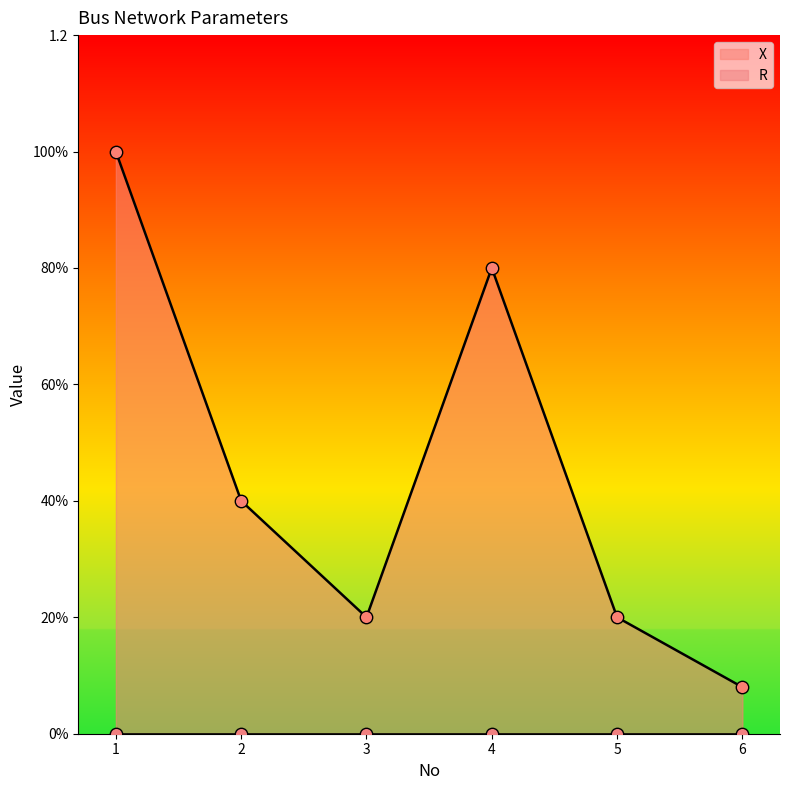

What is the change in value from 1 to 4?

-0.2